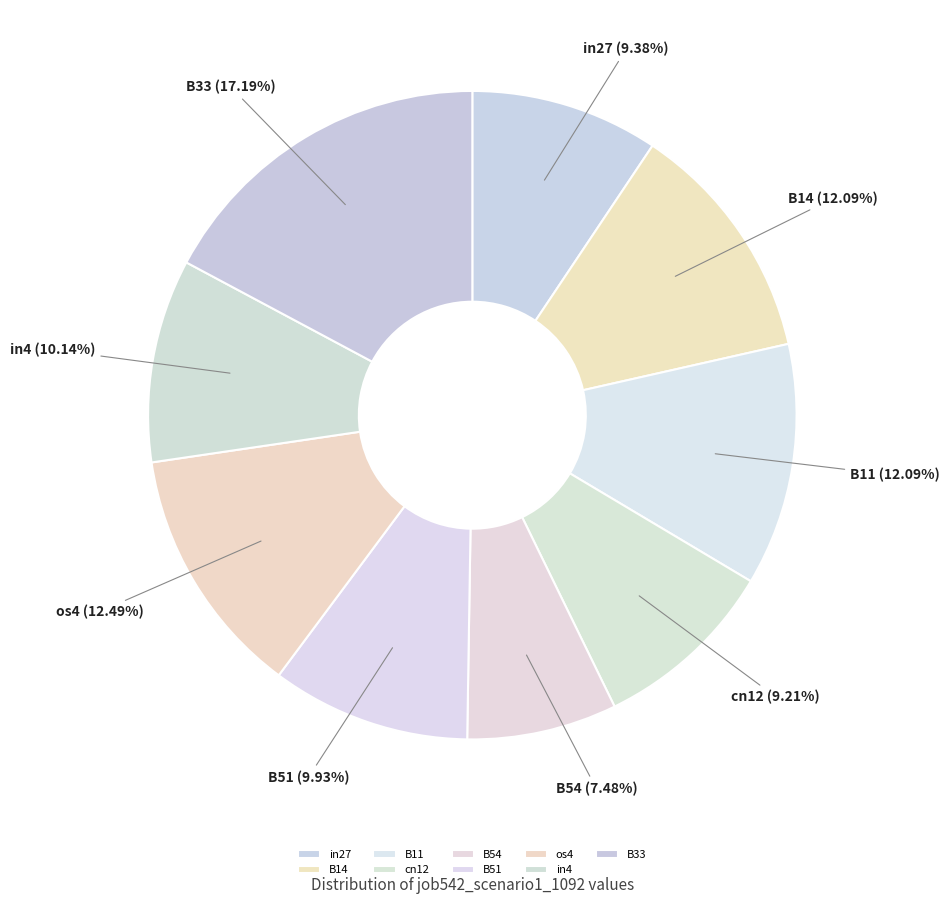

Is it true that os4 is 12% of the pie?

True